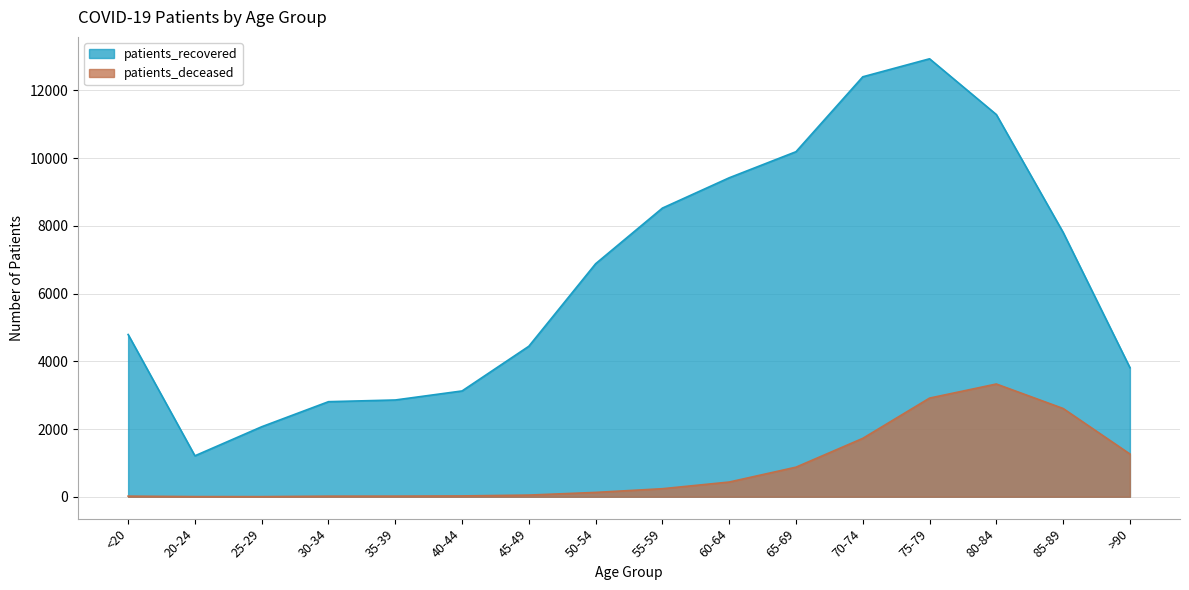

Is it true that patients_recovered equals 11286 at 80-84?

True